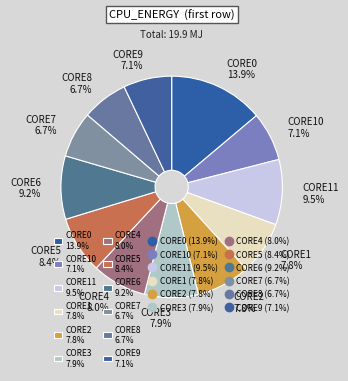

What portion of the pie excludes CORE6 9.2%?

90.8%